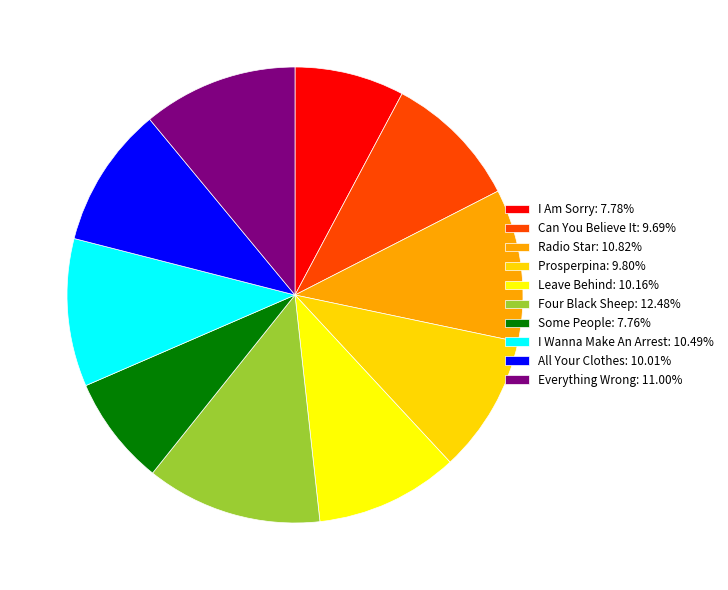

What is the ratio of the value at Can You Believe It: 9.69% to the value at Radio Star: 10.82%?

0.9